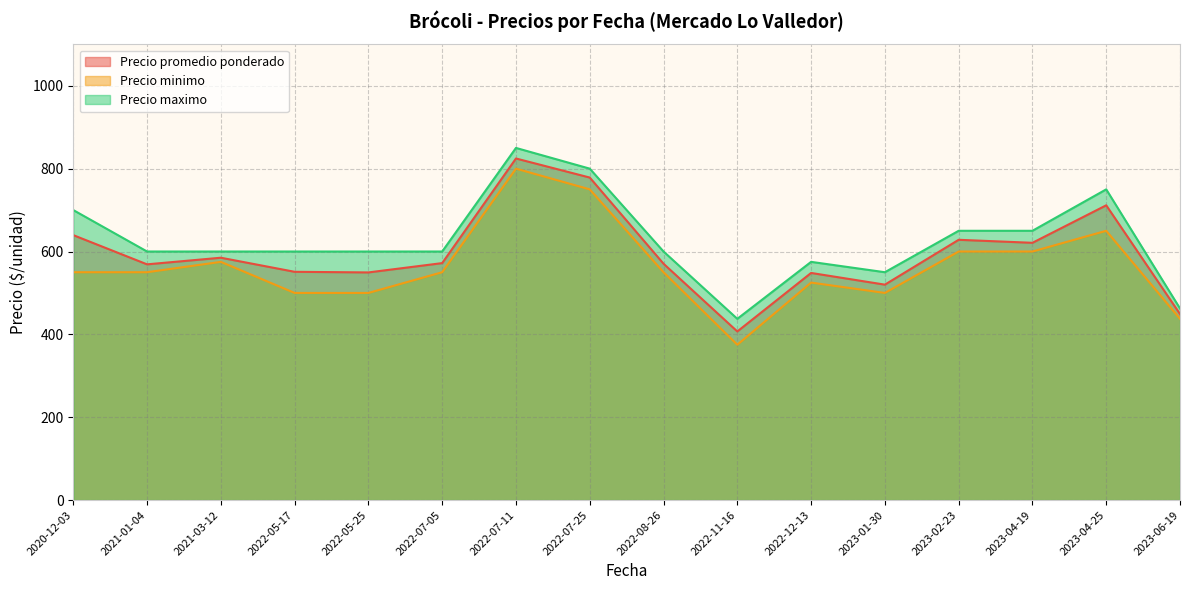

Is the value of Precio maximo at 2022-05-17 greater than the value of Precio minimo at 2022-08-26?

Yes